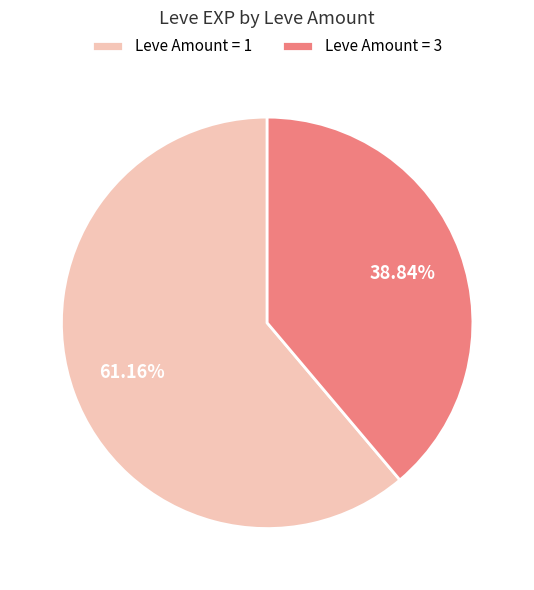

What is the majority slice?

Leve Amount = 1